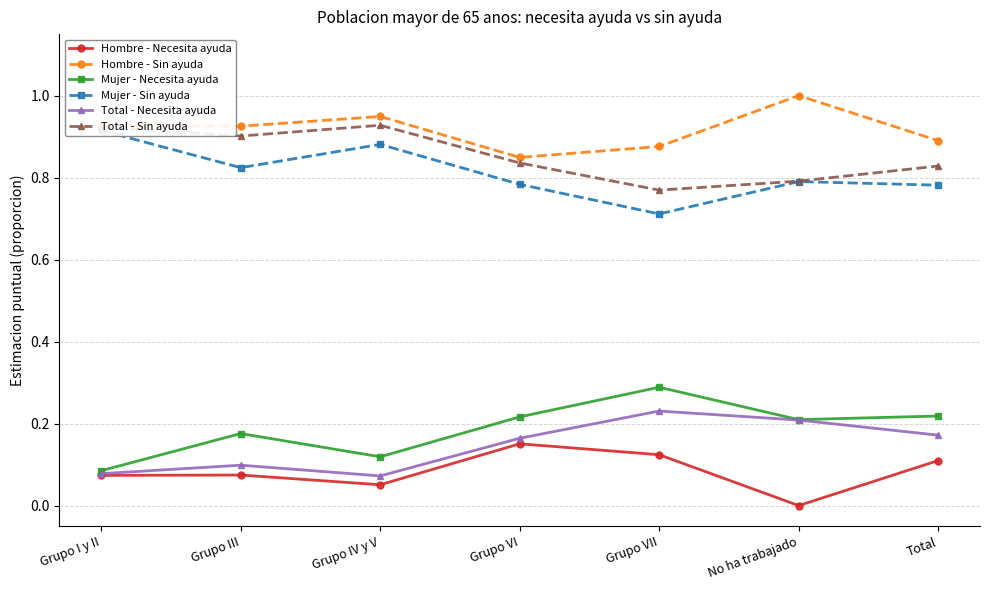

What is the sum of all Hombre - Sin ayuda values?

6.4